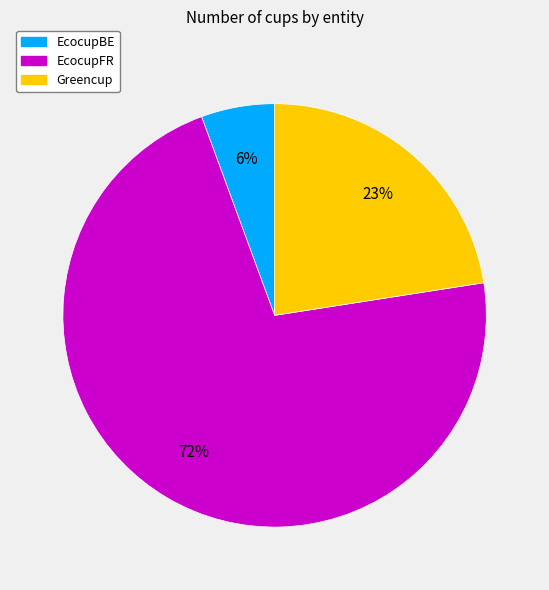

Is there a majority slice in this chart?

Yes